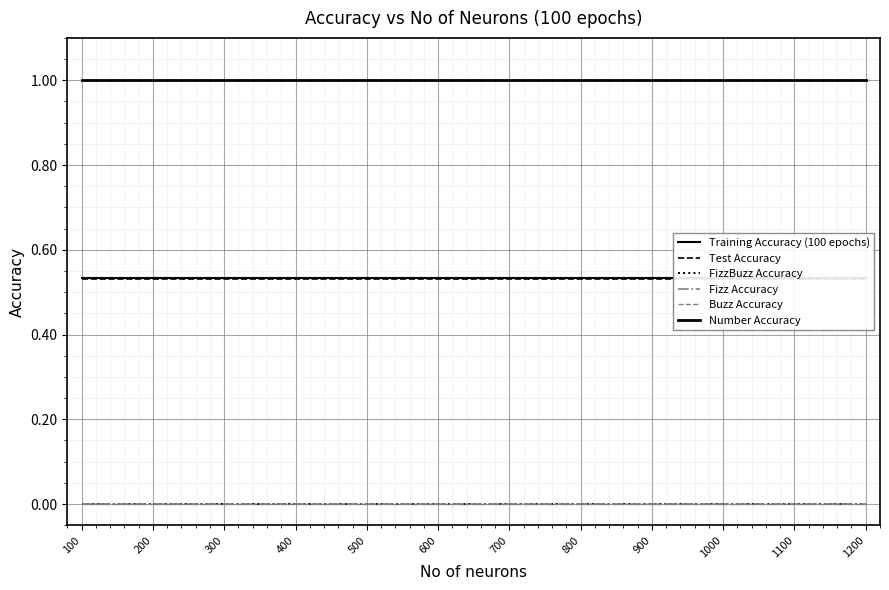

At which label does Fizz Accuracy reach its peak?

100